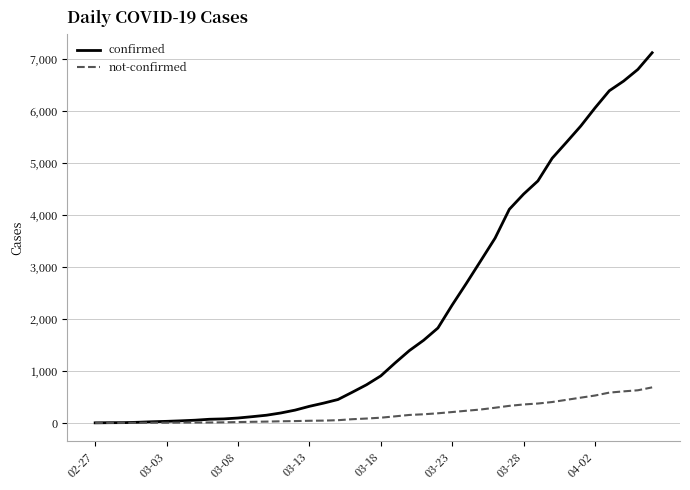

What is the greatest value displayed?

7127